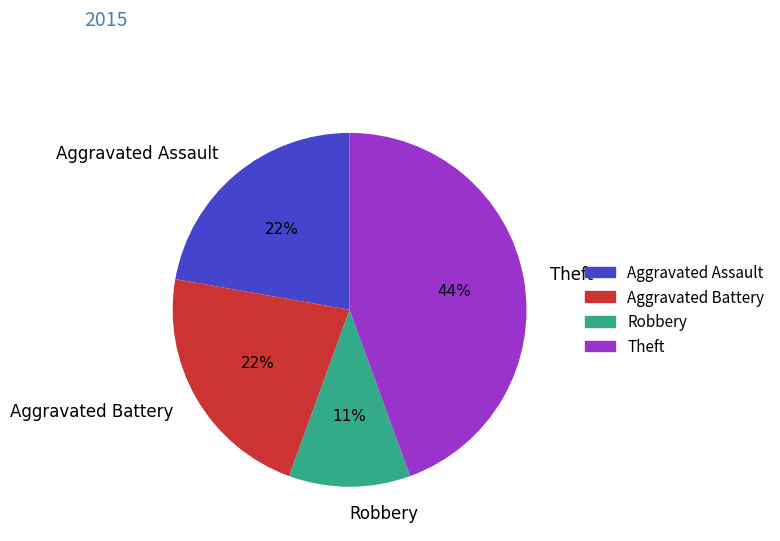

What is the ratio of the value at Robbery to the value at Aggravated Battery?

0.5